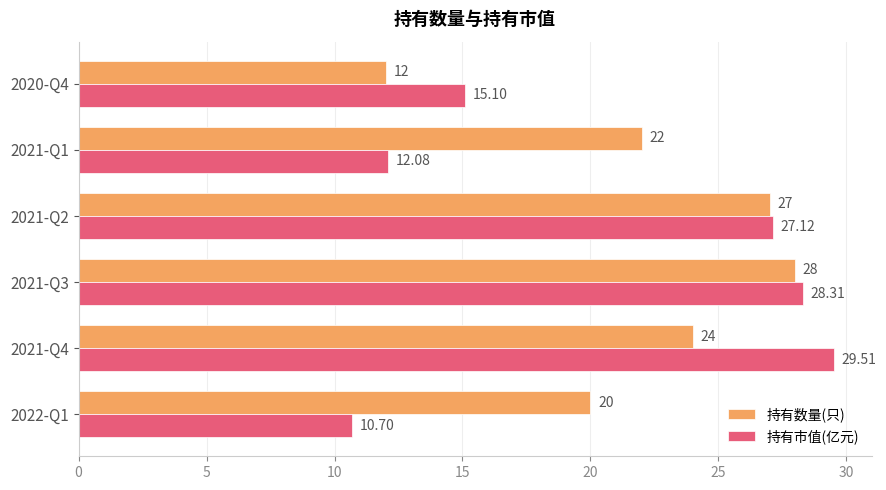

Which series has the largest range (max minus min)?

持有市值(亿元)